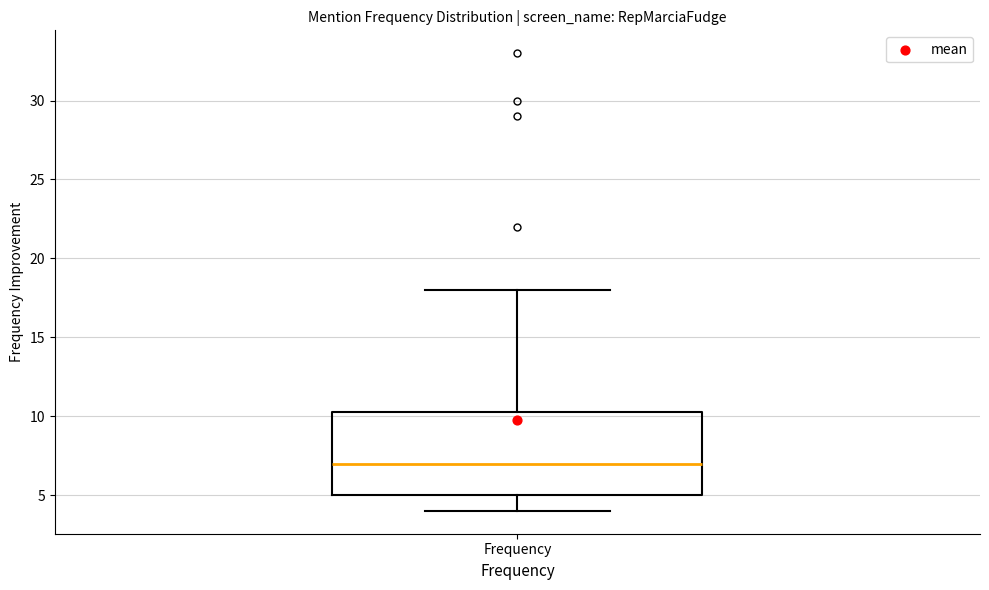

Read this box plot against the y-axis: the position of the median line, the range covered by the box, and the ends of both whiskers. The values are not printed on the chart, so give them approximately, as read against the axis.

median 7.0, box 5.0 to 10.5, whiskers 4.0 to 18.0